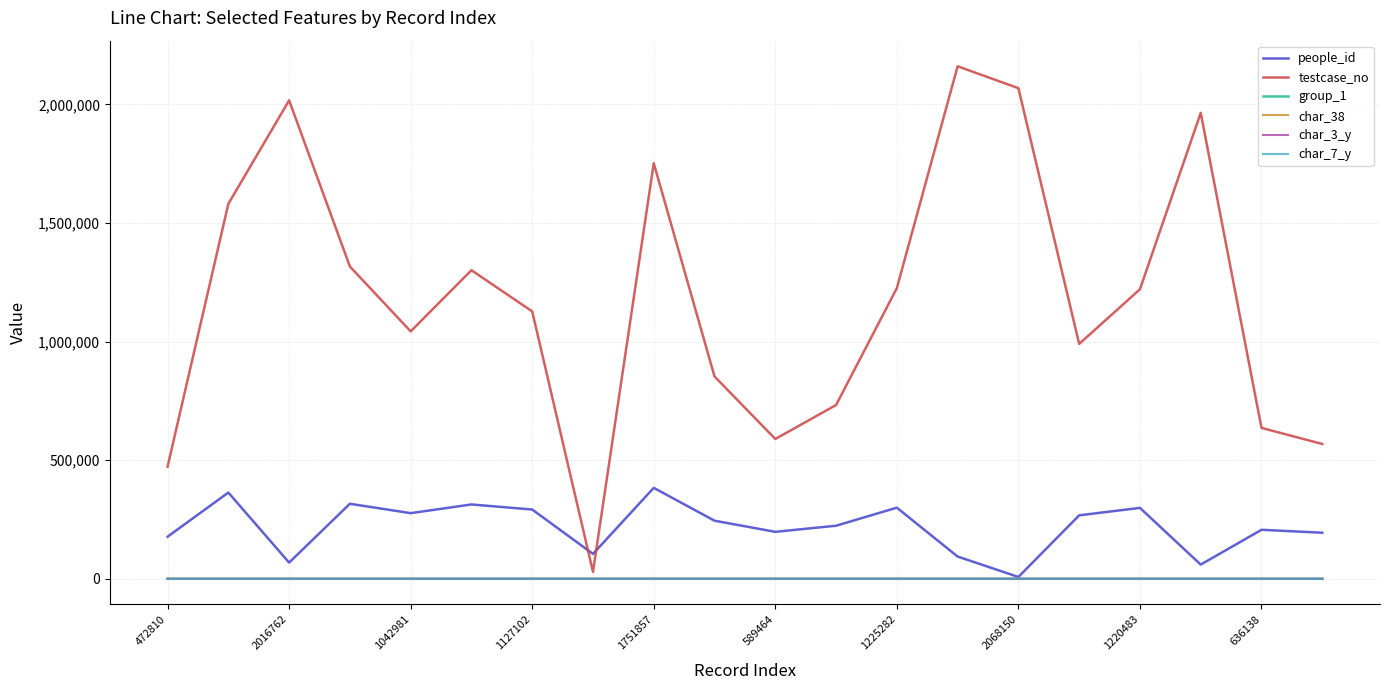

Which series has the largest total across all categories?

testcase_no